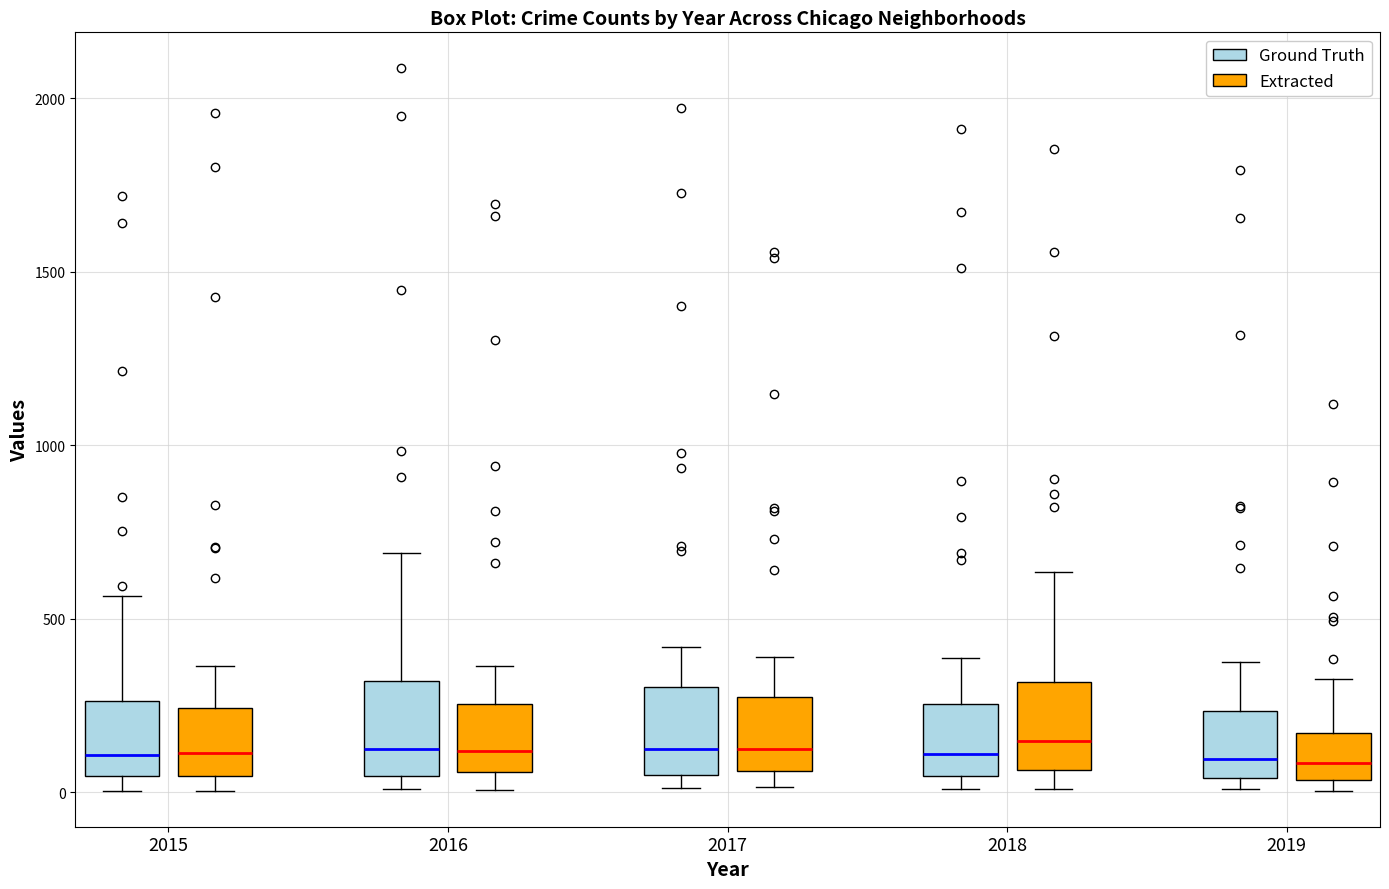

Reading left to right, read every box against the y-axis: the position of its median line, the range the box covers, and the ends of its whiskers. The values are not printed on the chart, so give them approximately, as read against the axis.

2015 (Ground Truth): median 100, box 50 to 250, whiskers 0 to 550
2015 (Extracted): median 100, box 50 to 250, whiskers 0 to 350
2016 (Ground Truth): median 150, box 50 to 300, whiskers 0 to 700
2016 (Extracted): median 100, box 50 to 250, whiskers 0 to 350
2017 (Ground Truth): median 100, box 50 to 300, whiskers 0 to 400
2017 (Extracted): median 100, box 50 to 250, whiskers 0 to 400
2018 (Ground Truth): median 100, box 50 to 250, whiskers 0 to 400
2018 (Extracted): median 150, box 50 to 300, whiskers 0 to 650
2019 (Ground Truth): median 100, box 50 to 250, whiskers 0 to 400
2019 (Extracted): median 100, box 50 to 150, whiskers 0 to 350